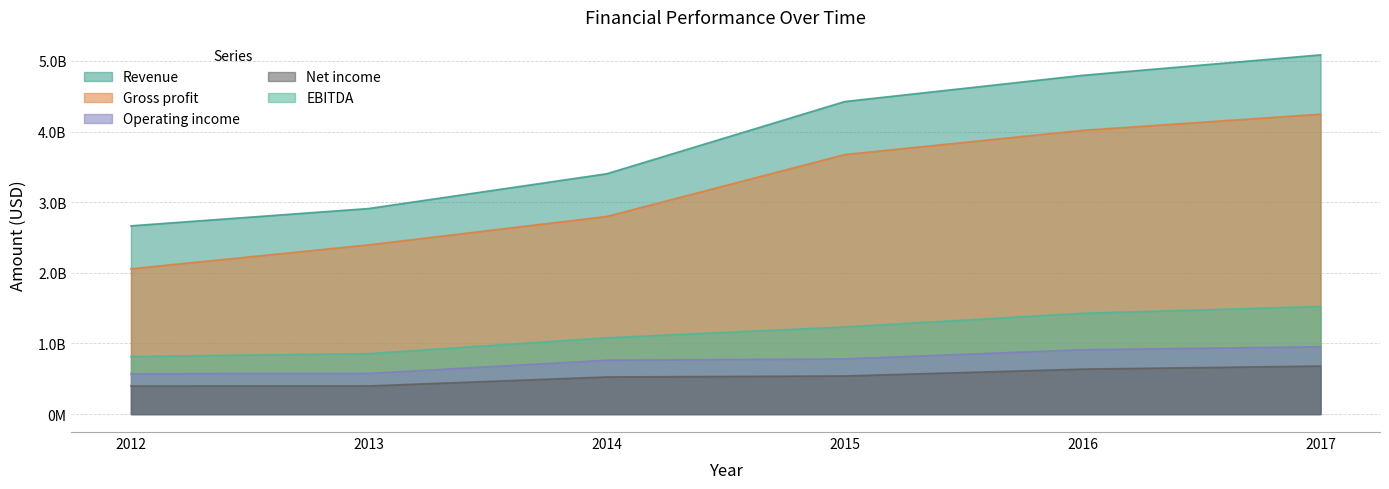

Where does the Gross profit series first go above 3674486000?

2016